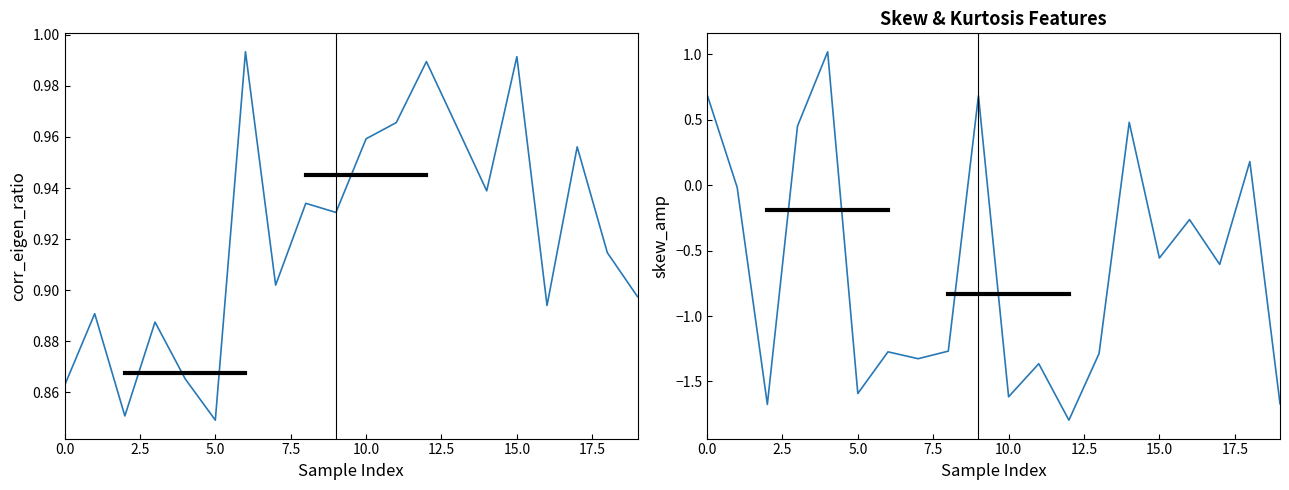

List the series in order of their overall mean, lowest first.

skew_amp, corr_eigen_ratio